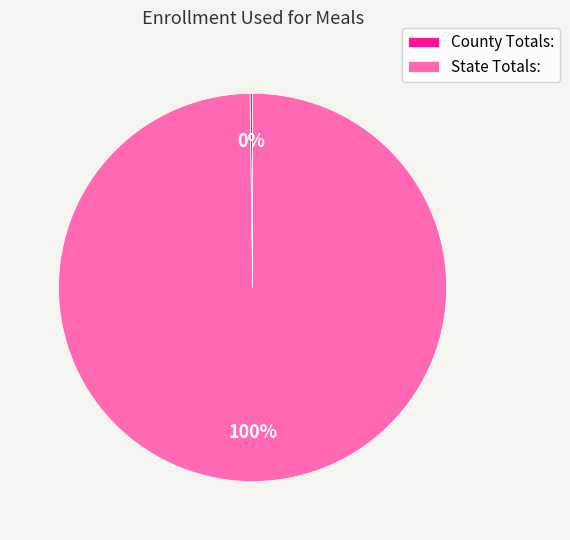

To the nearest percent, what percentage of the pie is State Totals:?

100%